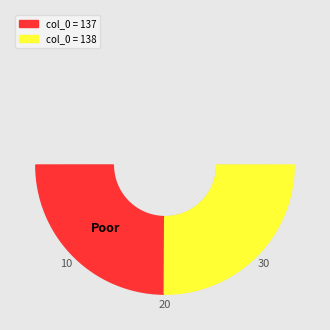

Which category has the biggest portion of the pie?

col_0 = 138